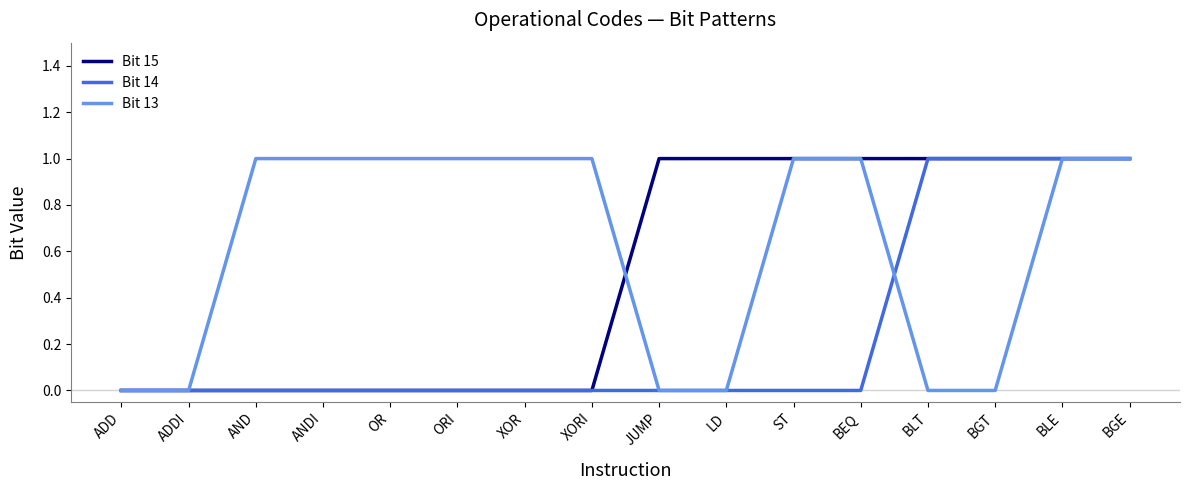

How many Bit 13 values are between 0 and 1?

16